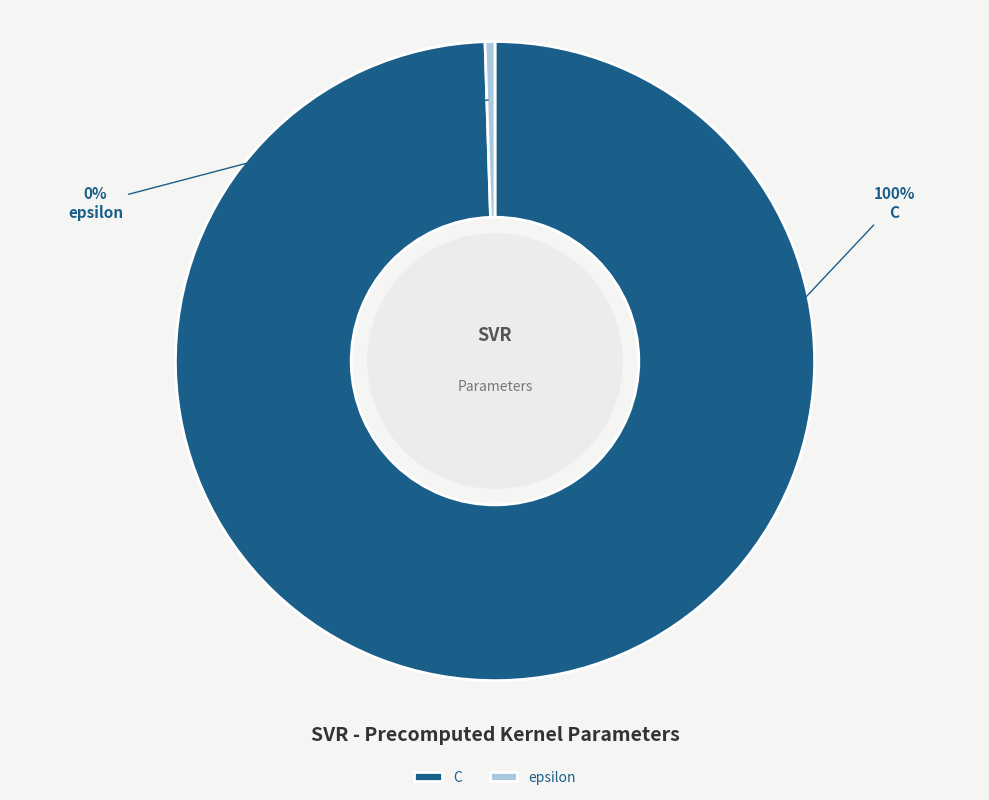

Which category has the smallest portion of the pie?

epsilon